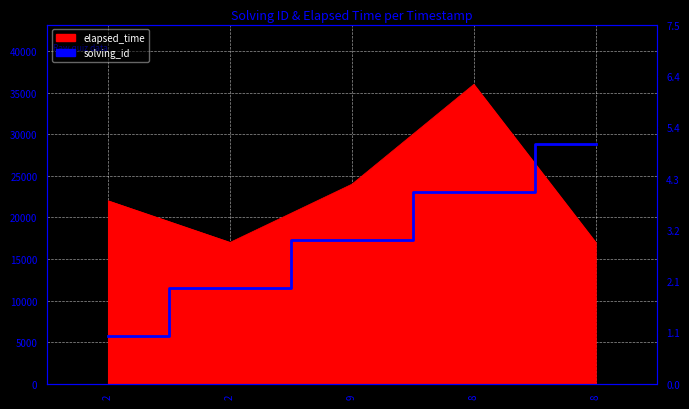

How many values are between 2 and 4?

3